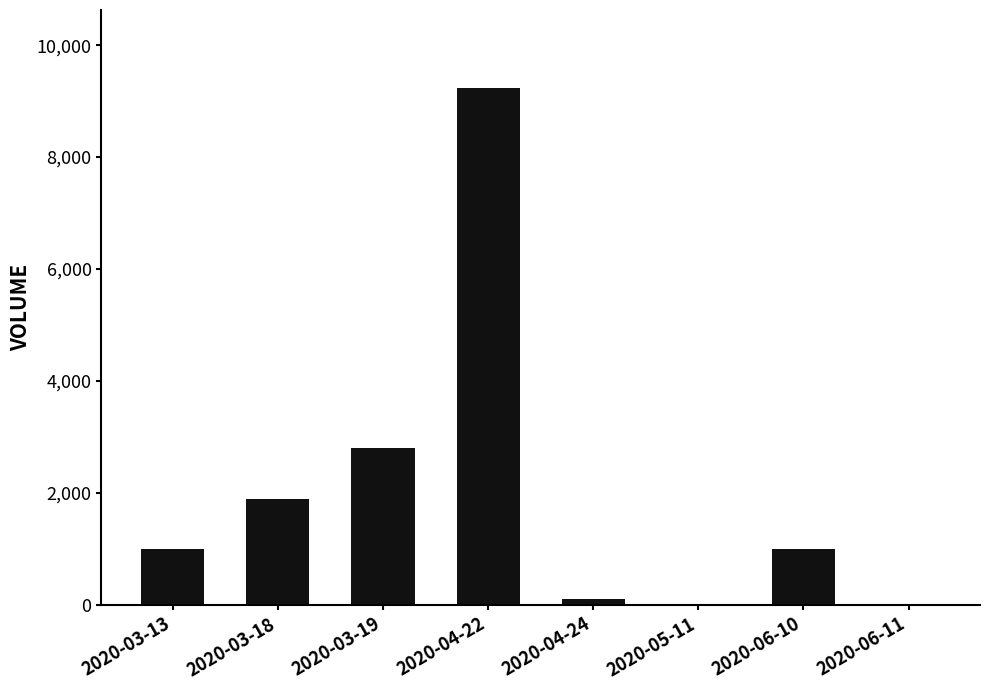

What is the sum of all values?

16042